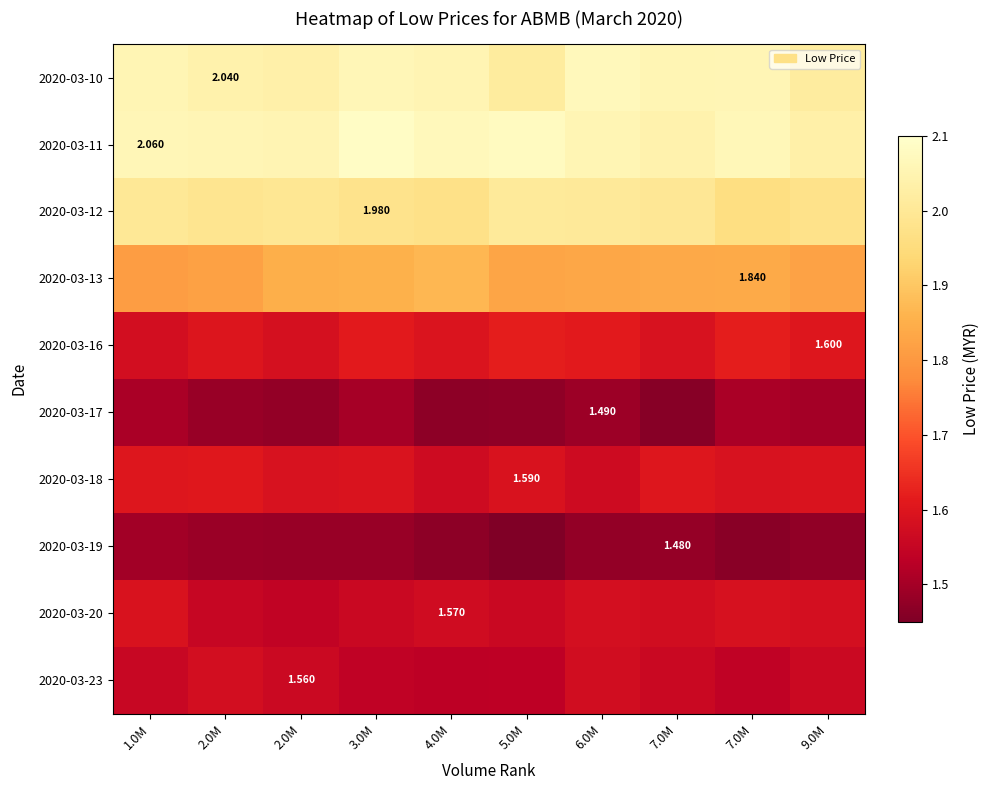

What is the average value of the 2020-03-19 series?

1.5